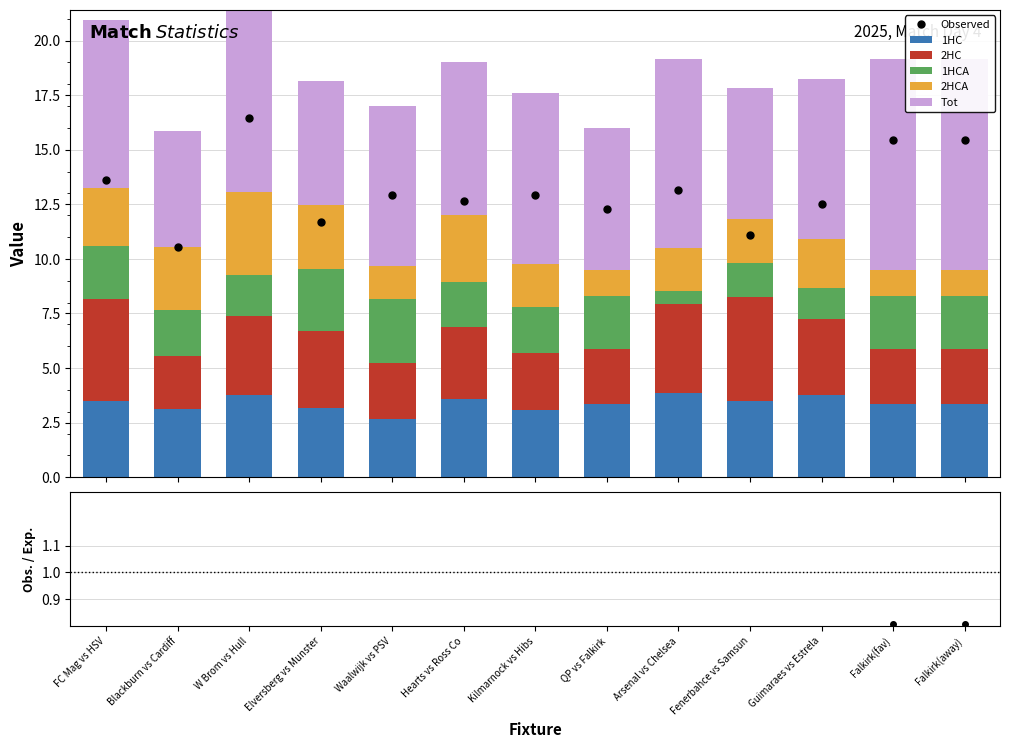

Reading left to right, extract all data points from this chart.

1HC: 3.5	3.1	3.8	3.1	2.7	3.6	3.1	3.4	3.9	3.5	3.8	3.4	3.4
2HC: 4.7	2.4	3.6	3.5	2.6	3.3	2.6	2.5	4.1	4.8	3.5	2.5	2.5
1HCA: 2.4	2.1	1.9	2.8	2.9	2.1	2.1	2.4	0.6	1.6	1.4	2.4	2.4
2HCA: 2.7	2.9	3.8	2.9	1.5	3.1	2.0	1.2	1.9	2.0	2.2	1.2	1.2
Tot: 7.7	5.3	10.8	5.7	7.3	7.0	7.8	6.5	8.7	6.0	7.3	9.7	9.7